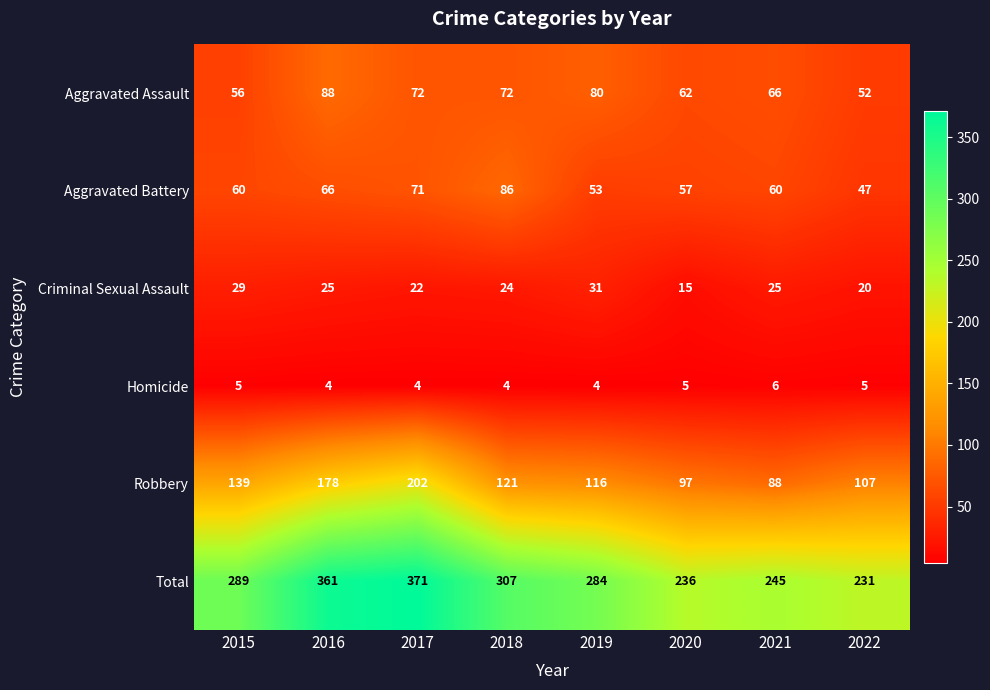

How many categories are shown in the chart?

8